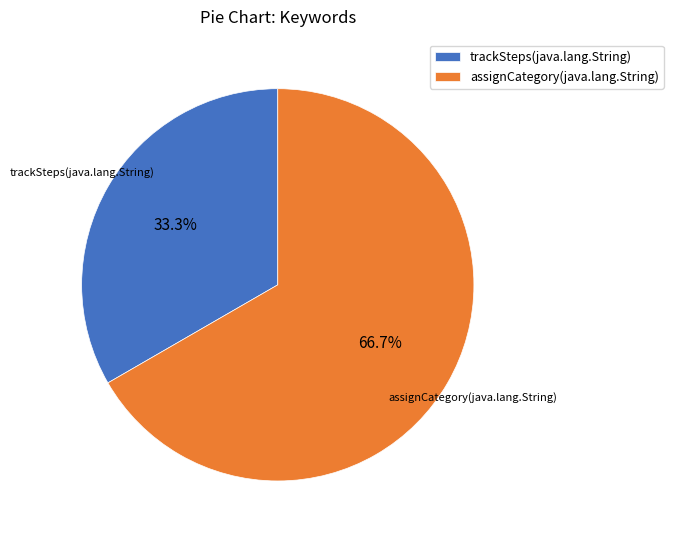

Count the number of slices in the pie.

2